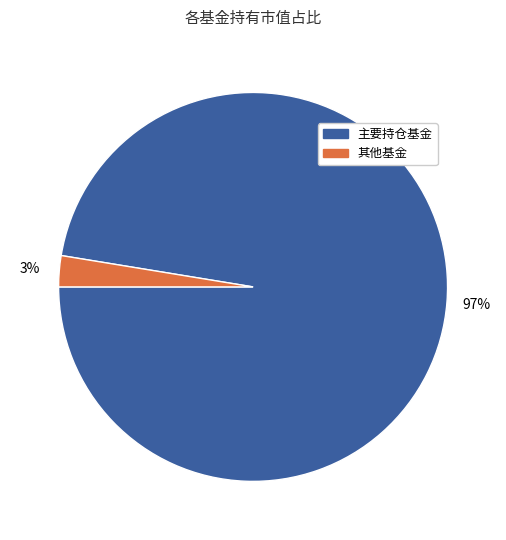

To the nearest percent, what is the average slice percentage?

50%